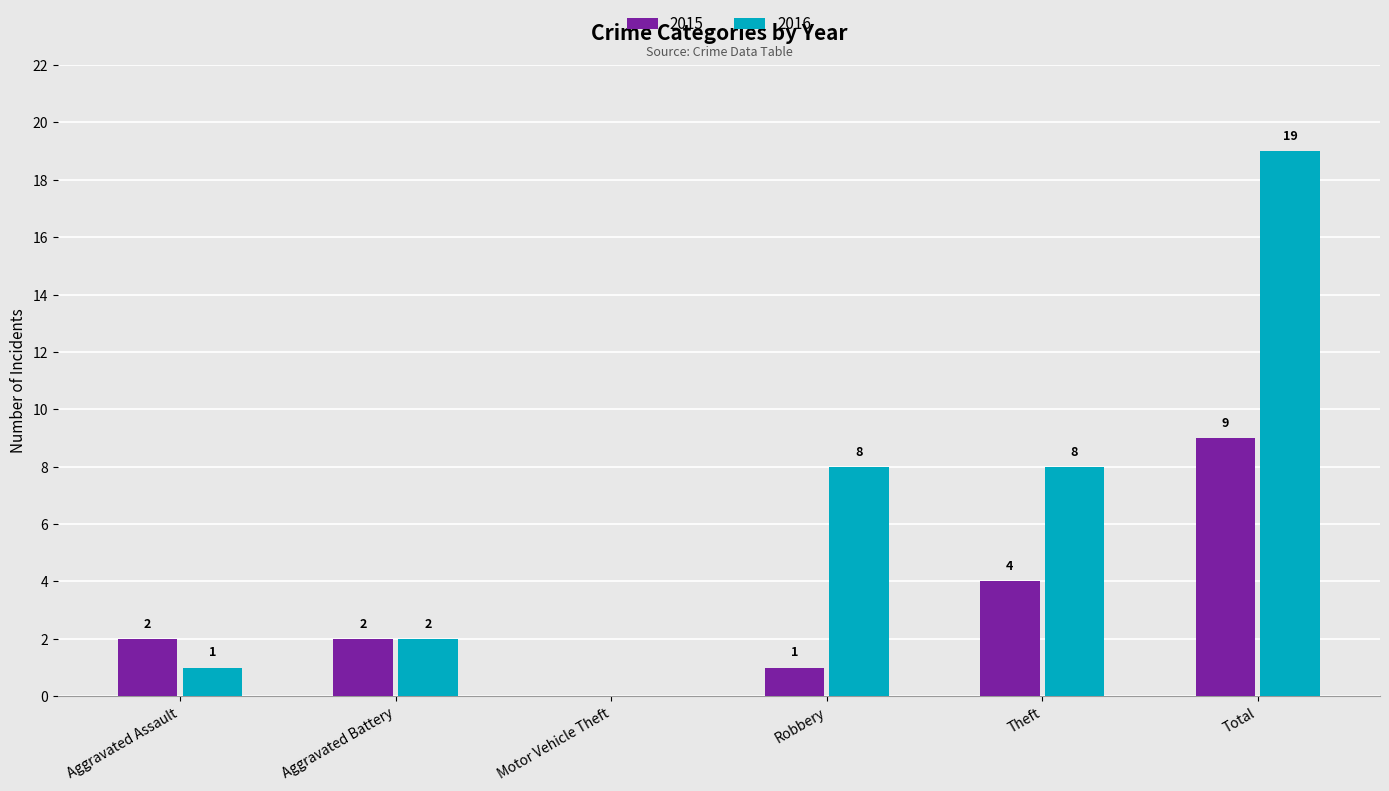

Does the chart contain stacked bars?

No